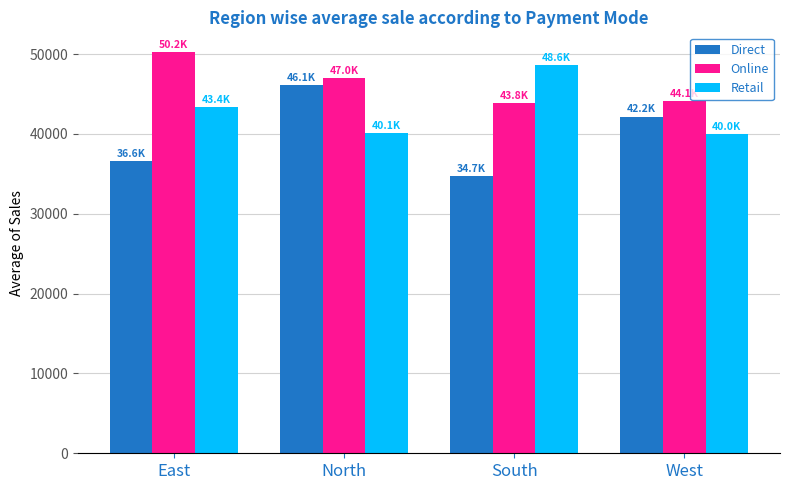

Which label corresponds to the largest value in the chart?

East